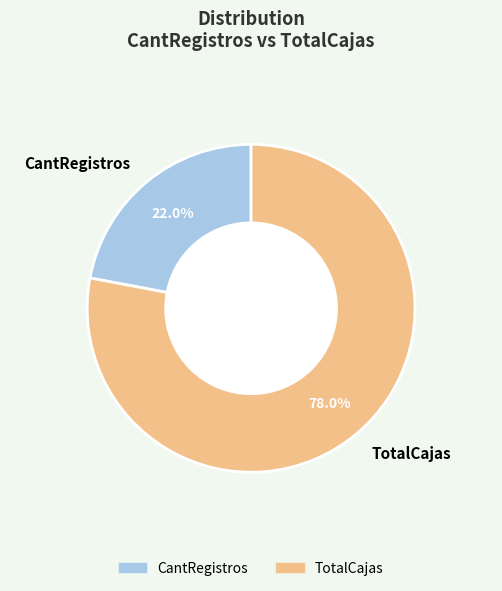

What percentage is the CantRegistros slice, to the nearest percent?

22%